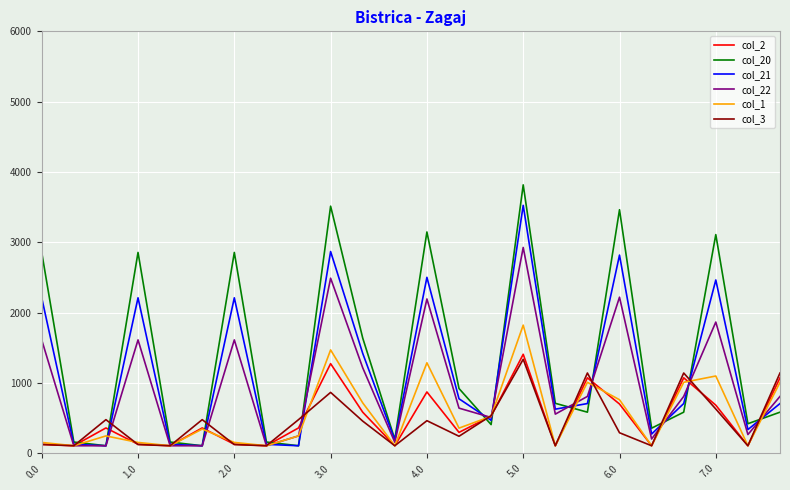

Which series has the widest spread of values?

col_20